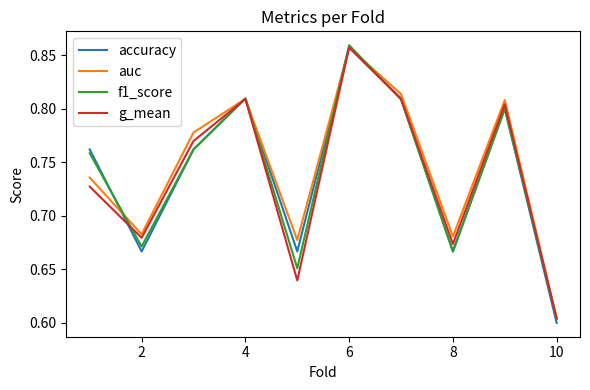

What are all the series names shown in the legend?

accuracy, auc, f1_score, g_mean